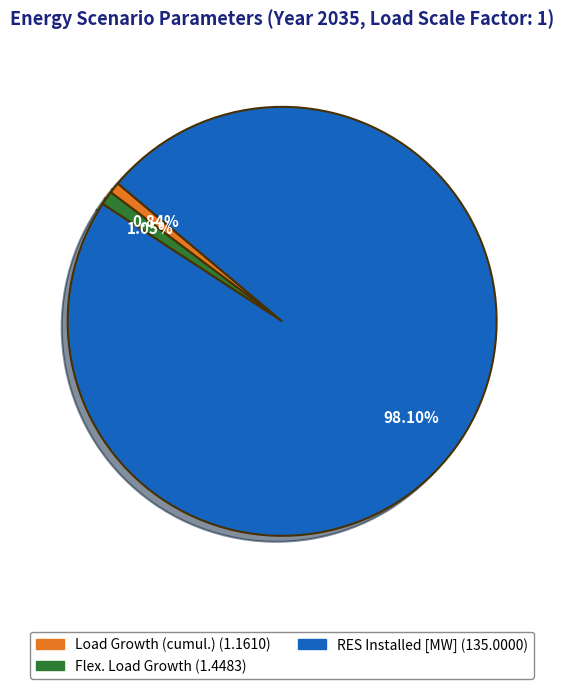

Does any single category account for the majority?

Yes